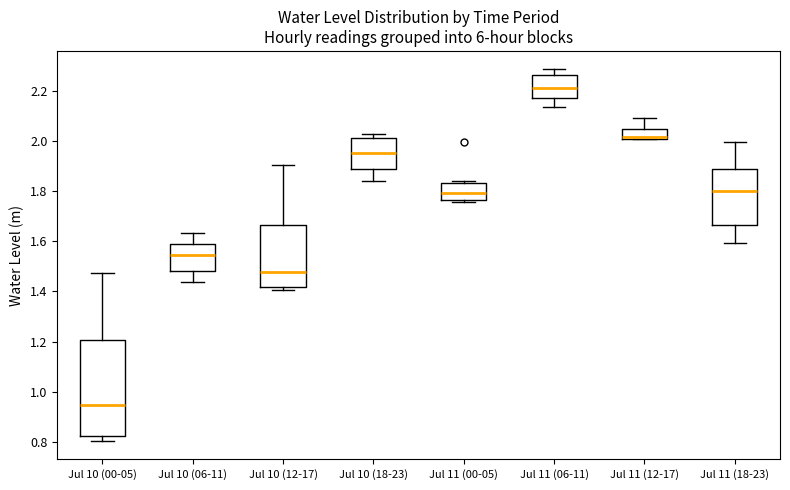

Which box is the tallest, from its lower edge to its upper edge?

Jul 10 (00-05)